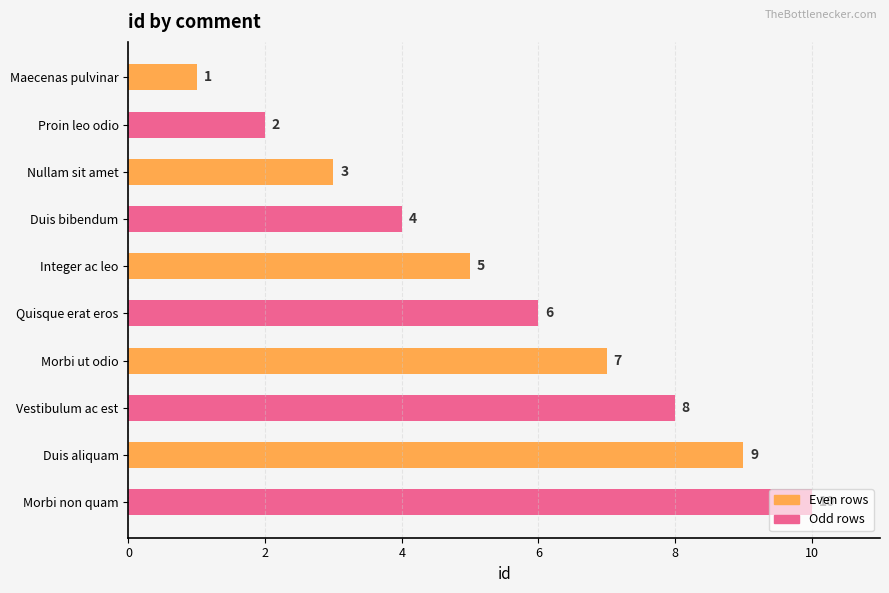

Between Morbi ut odio and Duis bibendum, which is larger?

Morbi ut odio